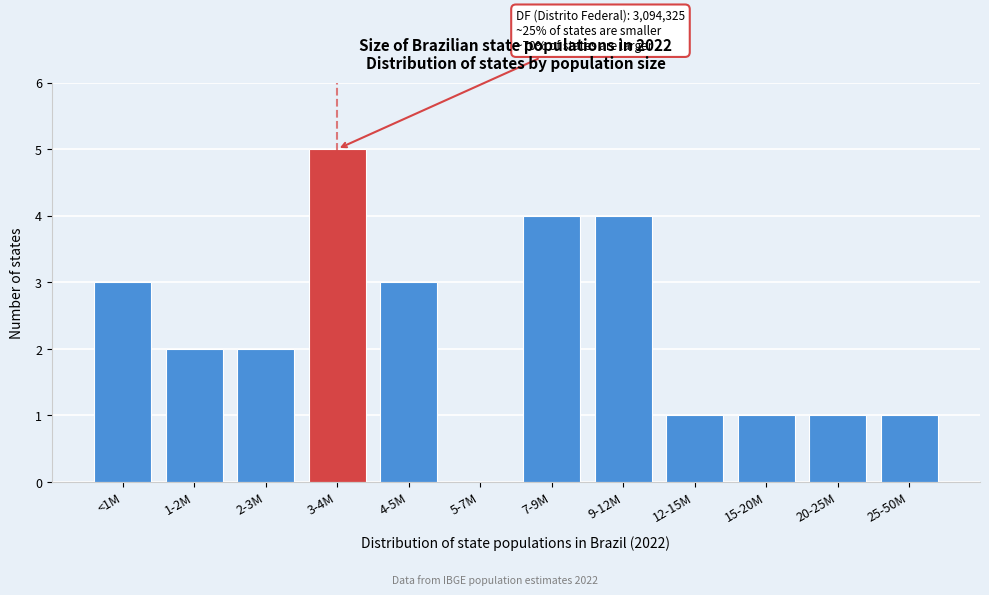

Reading left to right, transcribe all the data shown in this chart.

<1M=3	1-2M=2	2-3M=2	3-4M=5	4-5M=3	5-7M=0	7-9M=4	9-12M=4	12-15M=1	15-20M=1	20-25M=1	25-50M=1